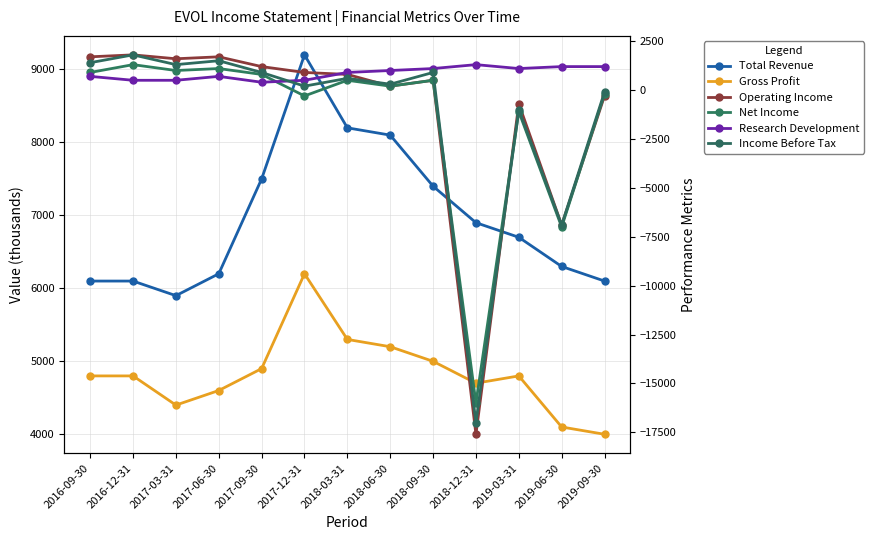

Between 2016-12-31 and 2019-09-30, which series saw the biggest shift?

Operating Income